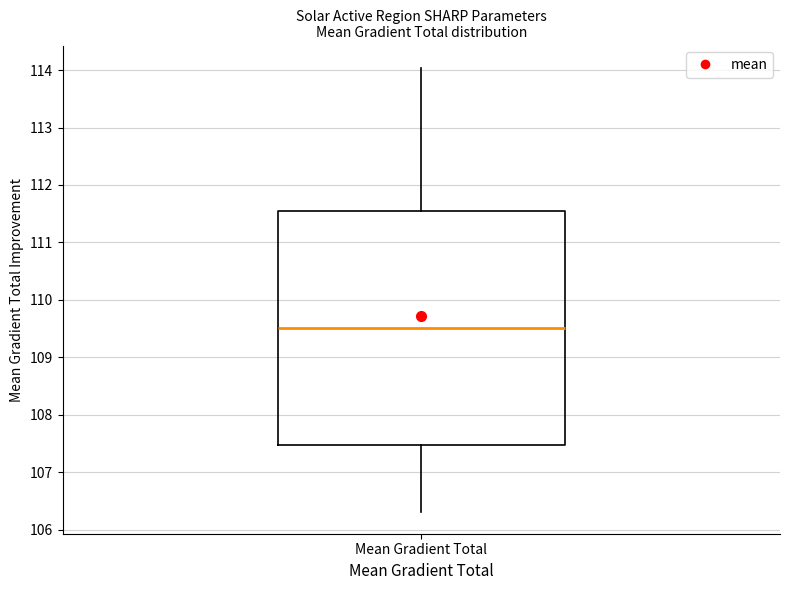

Read this box plot against the y-axis: the position of the median line, the range covered by the box, and the ends of both whiskers. The values are not printed on the chart, so give them approximately, as read against the axis.

median 109.5, box 107.5 to 111.5, whiskers 106.3 to 114.0